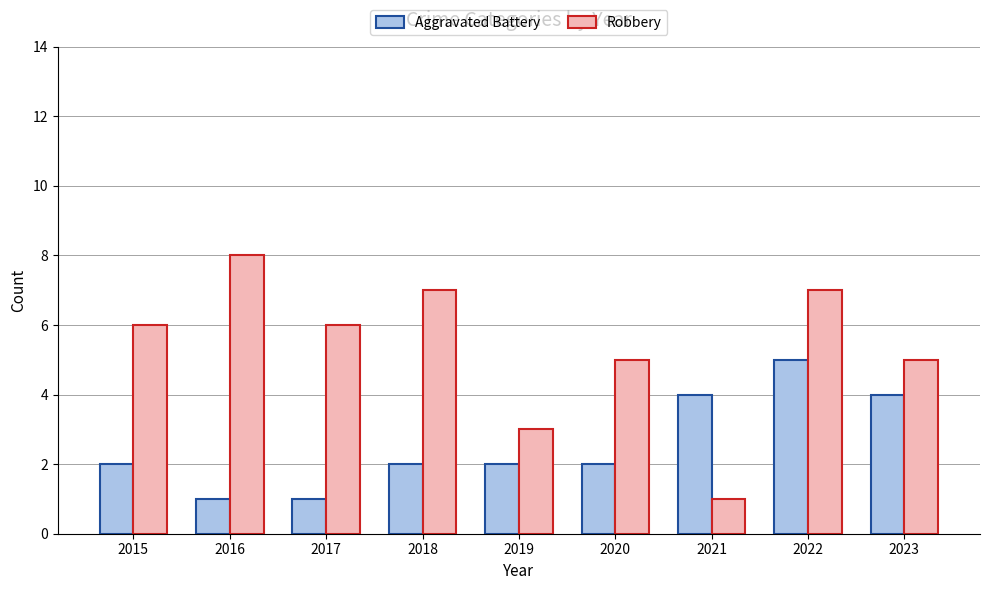

Rank the series at 2017 from lowest to highest value.

Aggravated Battery, Robbery